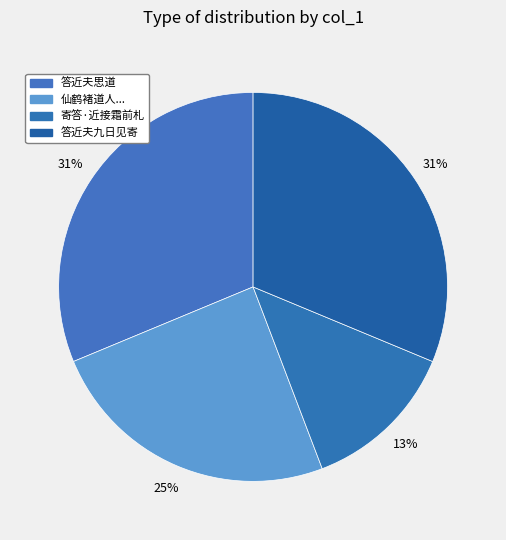

What is the smallest slice in the pie chart?

寄答·近接霜前札